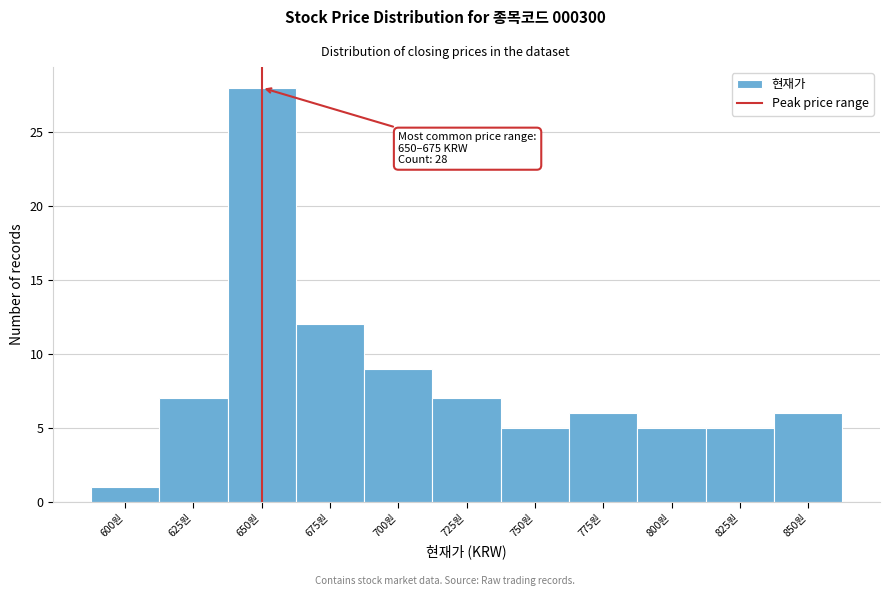

Reading left to right, list all the values displayed in this chart.

1	7	28	12	9	7	5	6	5	5	6